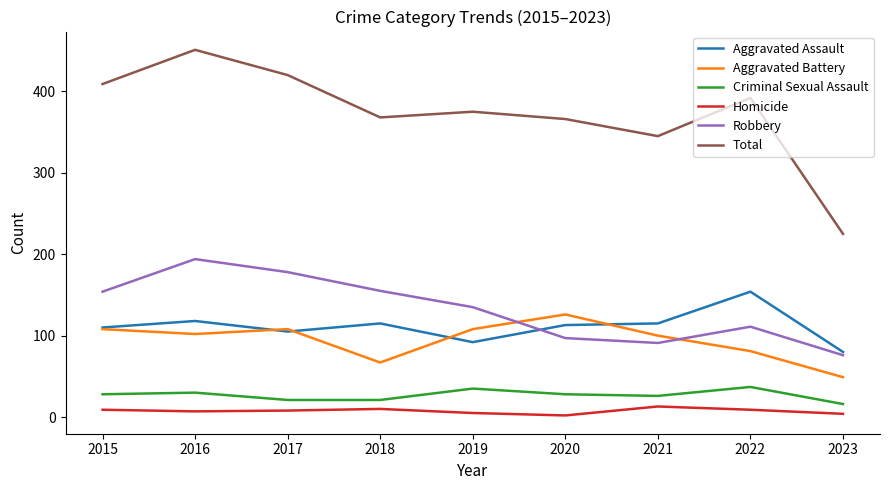

What is the sum of the Criminal Sexual Assault values at 2015 and 2019?

63